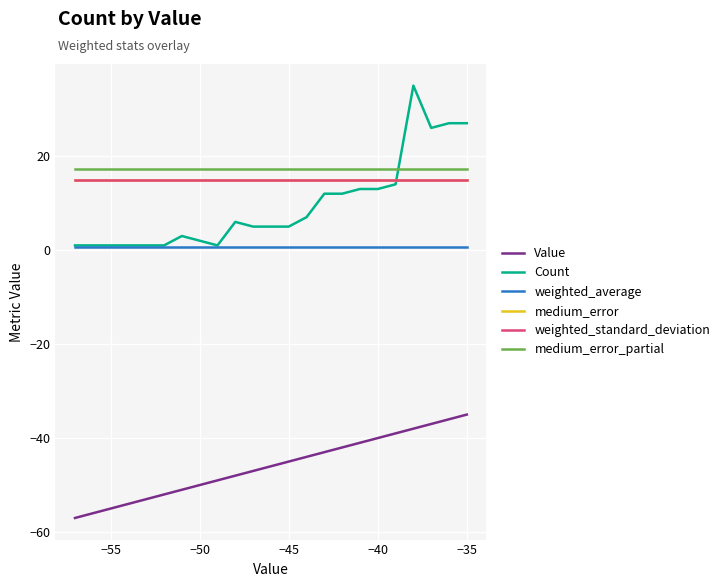

Reading left to right, extract all data points from this chart.

Value: -57.0	-53.0	-52.0	-51.0	-50.0	-49.0	-48.0	-47.0	-46.0	-45.0	-44.0	-43.0	-42.0	-41.0	-40.0	-39.0	-38.0	-37.0	-36.0	-35.0
Count: 1.0	1.0	1.0	3.0	2.0	1.0	6.0	5.0	5.0	5.0	7.0	12.0	12.0	13.0	13.0	14.0	35.0	26.0	27.0	27.0
weighted_average: 0.6	0.6	0.6	0.6	0.6	0.6	0.6	0.6	0.6	0.6	0.6	0.6	0.6	0.6	0.6	0.6	0.6	0.6	0.6	0.6
medium_error: 15.0	15.0	15.0	15.0	15.0	15.0	15.0	15.0	15.0	15.0	15.0	15.0	15.0	15.0	15.0	15.0	15.0	15.0	15.0	15.0
weighted_standard_deviation: 14.9	14.9	14.9	14.9	14.9	14.9	14.9	14.9	14.9	14.9	14.9	14.9	14.9	14.9	14.9	14.9	14.9	14.9	14.9	14.9
medium_error_partial: 17.2	17.2	17.2	17.2	17.2	17.2	17.2	17.2	17.2	17.2	17.2	17.2	17.2	17.2	17.2	17.2	17.2	17.2	17.2	17.2